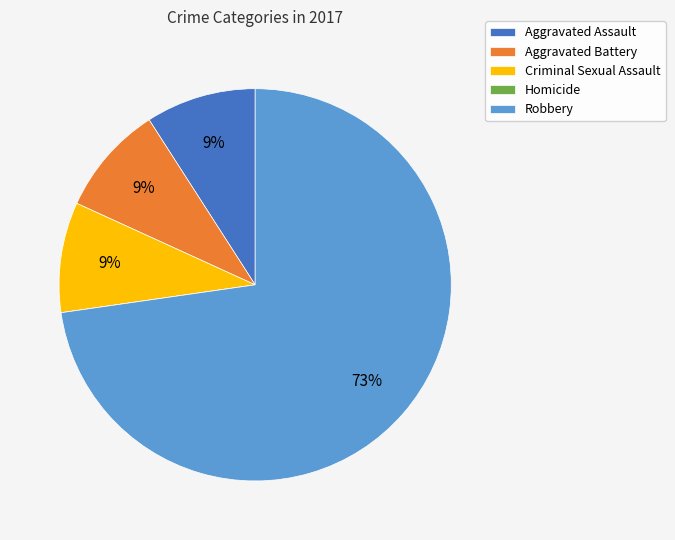

To the nearest percent, what is the difference between the largest and smallest slice percentages?

73%